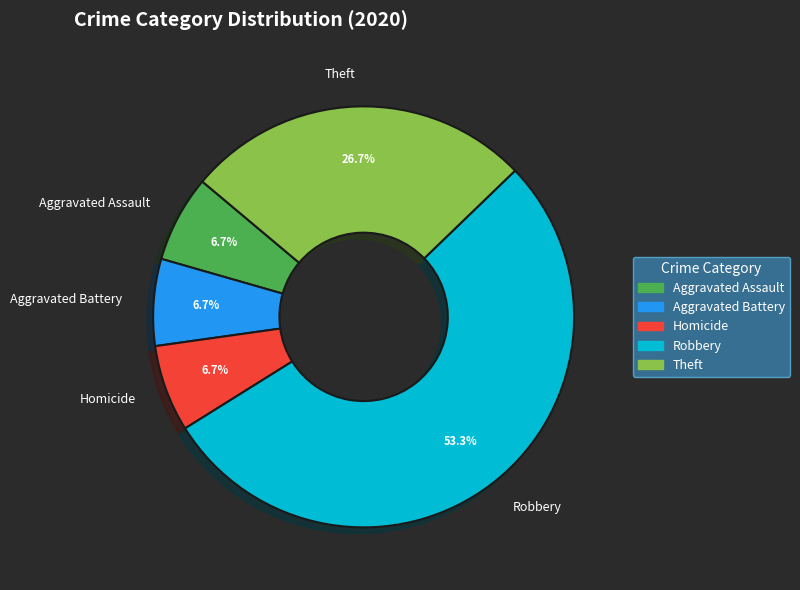

To the nearest percent, what is the combined percentage of Aggravated Battery and Homicide?

13%